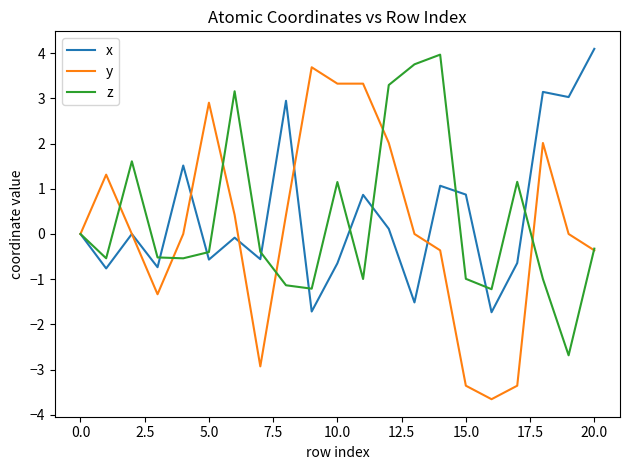

What is the smallest value displayed?

-3.7